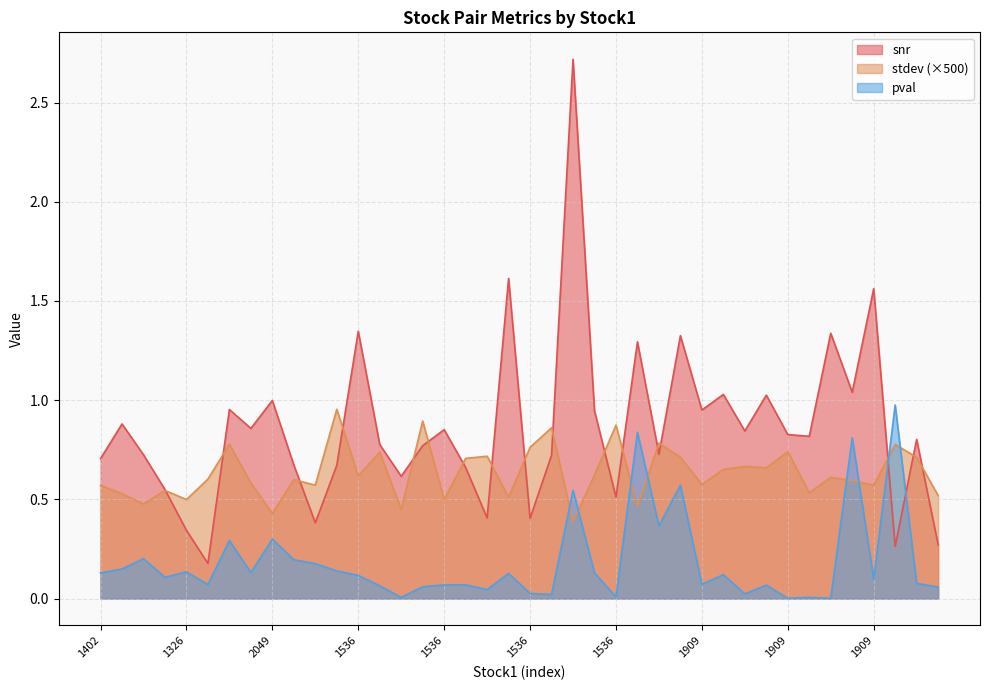

List the series in order of their peak value, lowest first.

stdev, pval, snr